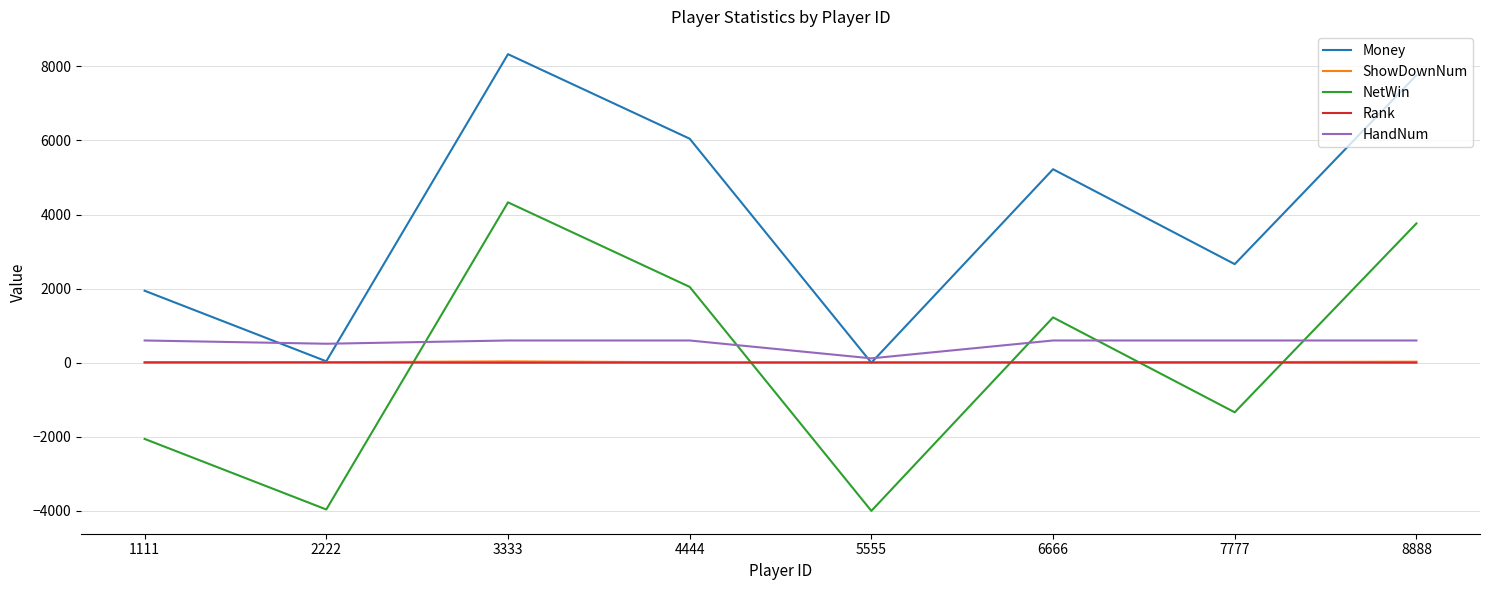

Is the value of Rank at 1111 greater than the value of Money at 3333?

No